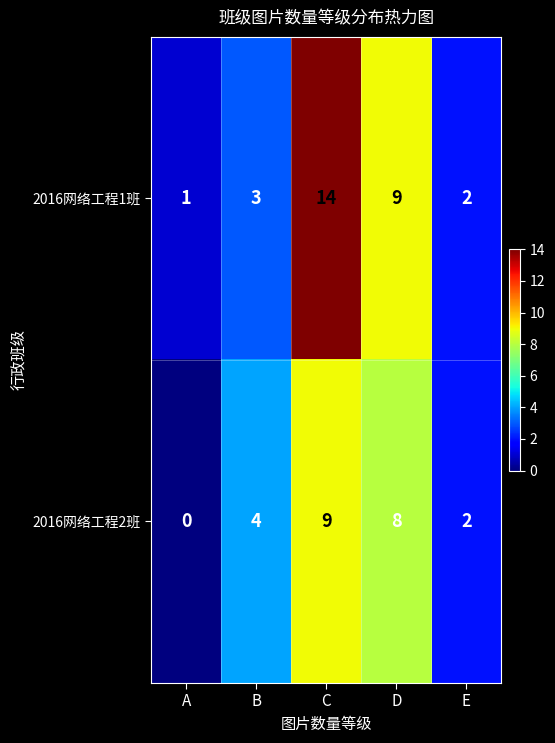

Reading left to right, list all the values displayed in this chart.

2016网络工程1班: A=1	B=3	C=14	D=9	E=2
2016网络工程2班: A=0	B=4	C=9	D=8	E=2